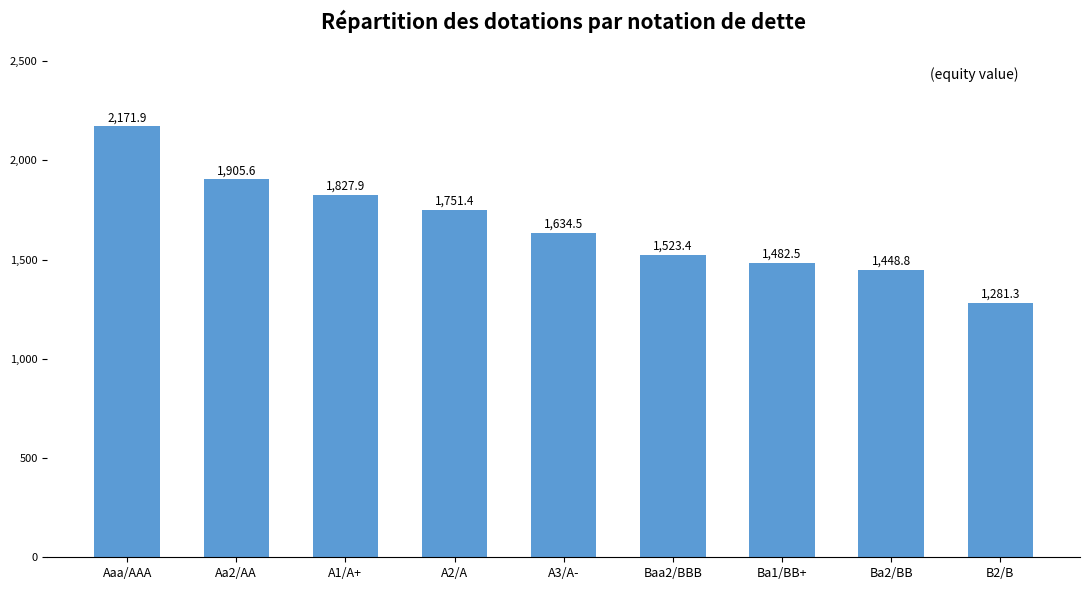

What position from the left is Ba2/BB?

8